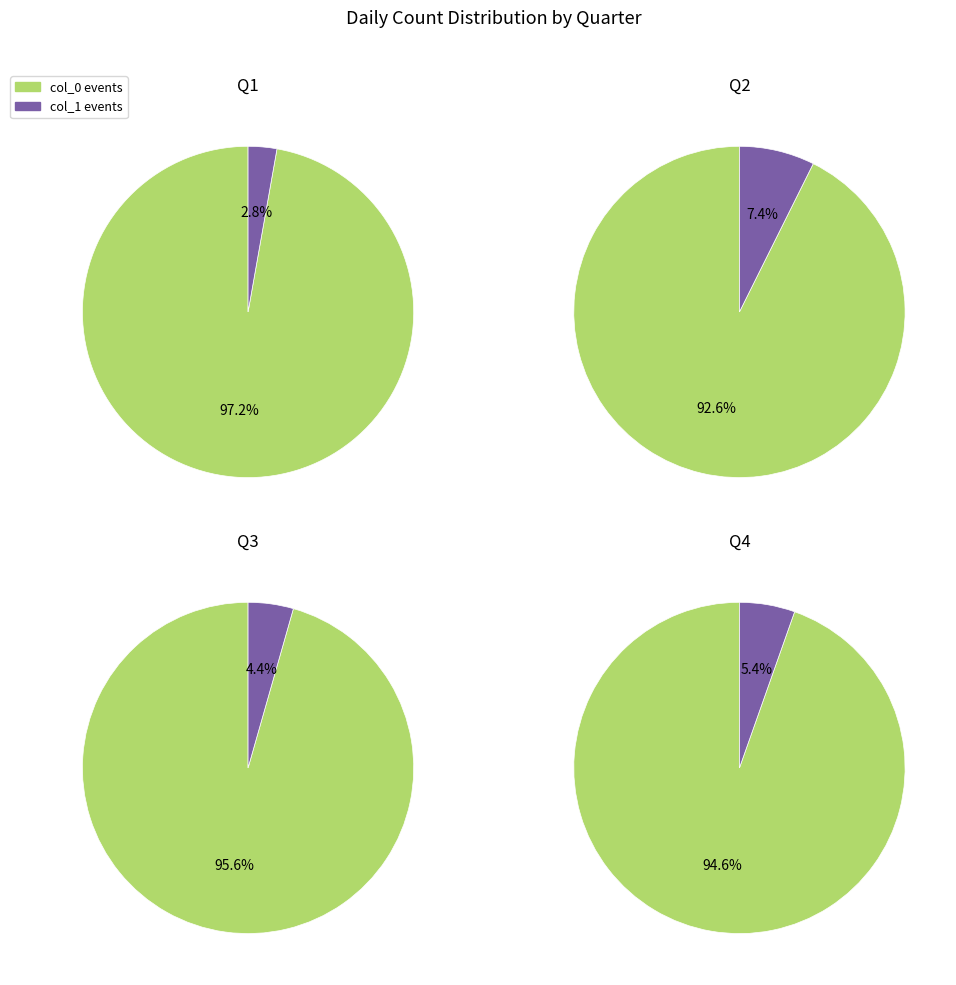

At 30, list the series in order from smallest to largest.

1, 0